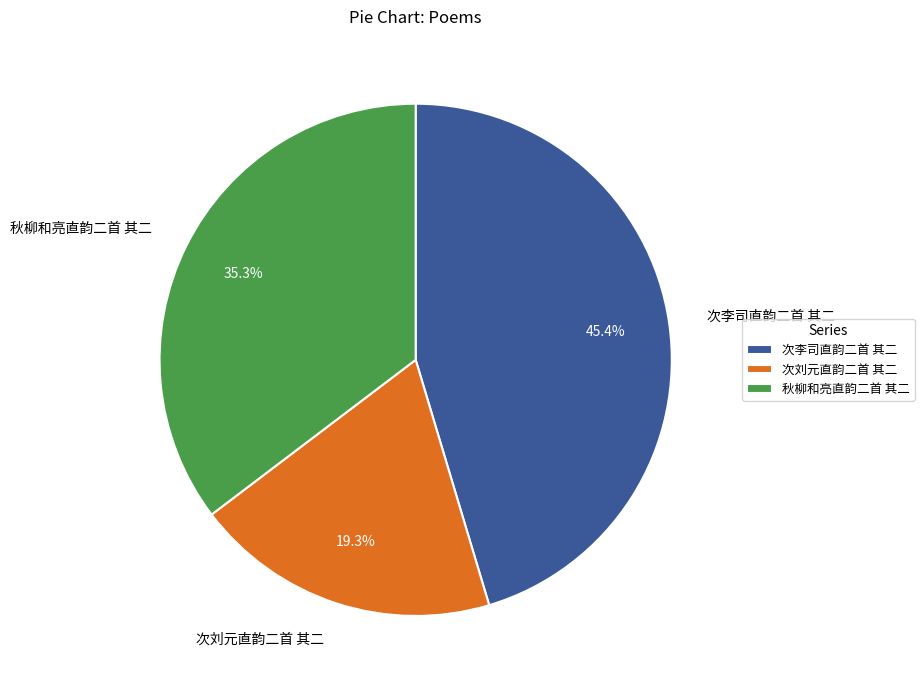

Which has a higher value, 次李司直韵二首 其二 or 次刘元直韵二首 其二?

次李司直韵二首 其二